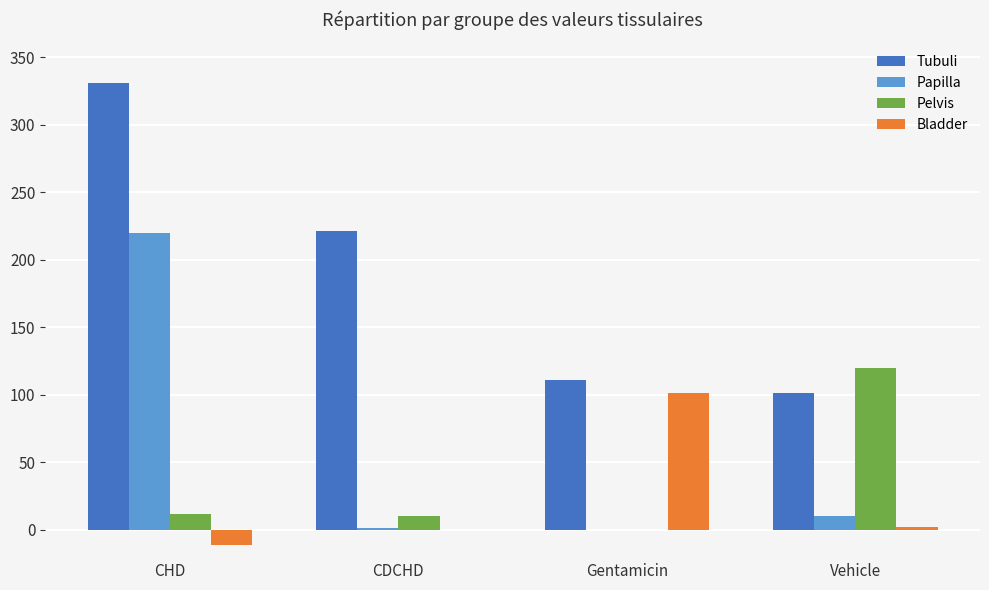

What is the spread (max minus min) of values at CDCHD?

221